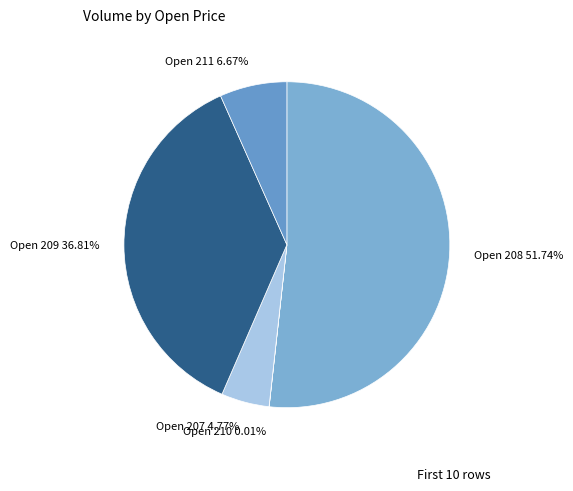

Approximately how many times larger is the value at Open 208 compared to Open 207?

10.8